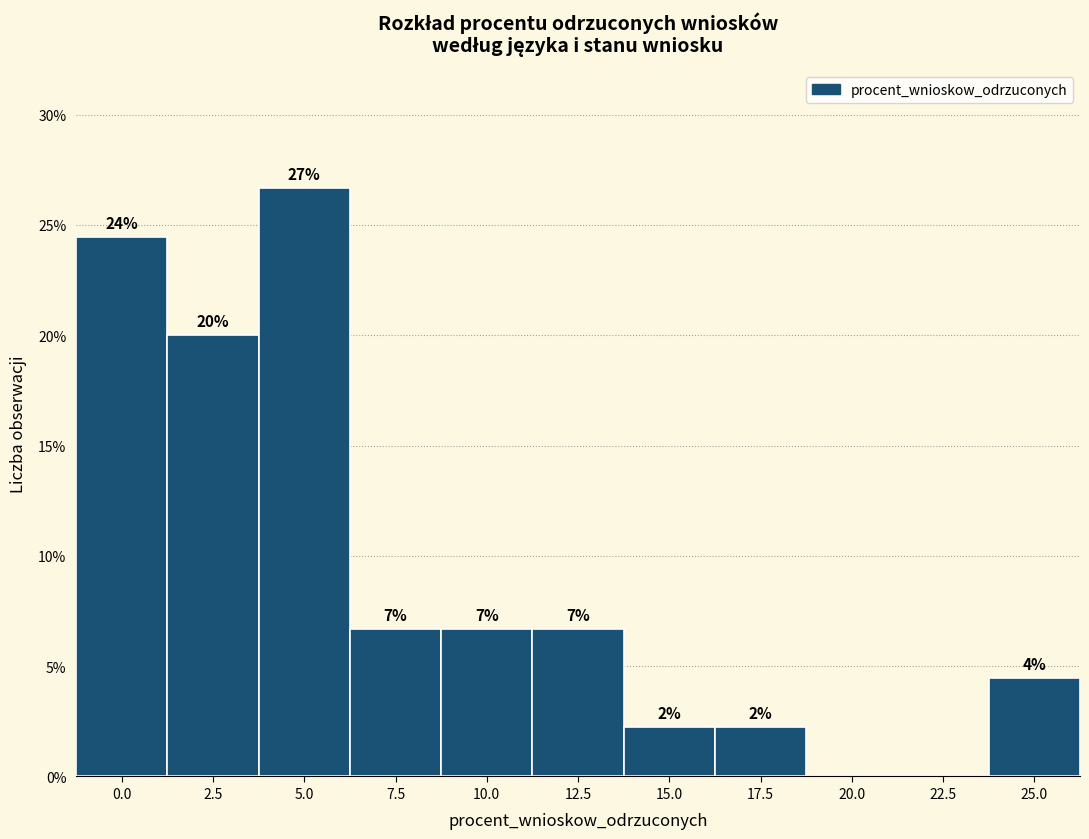

Are the bars horizontal?

No